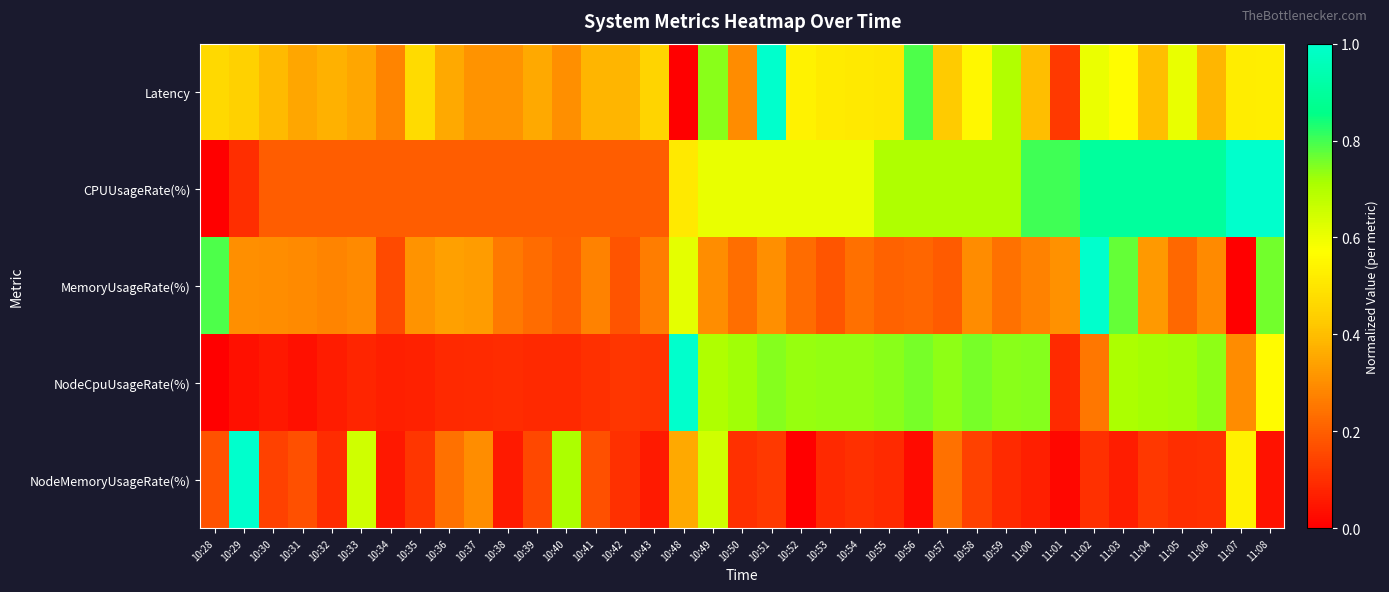

At which category is the sum across all series the highest?

11:03